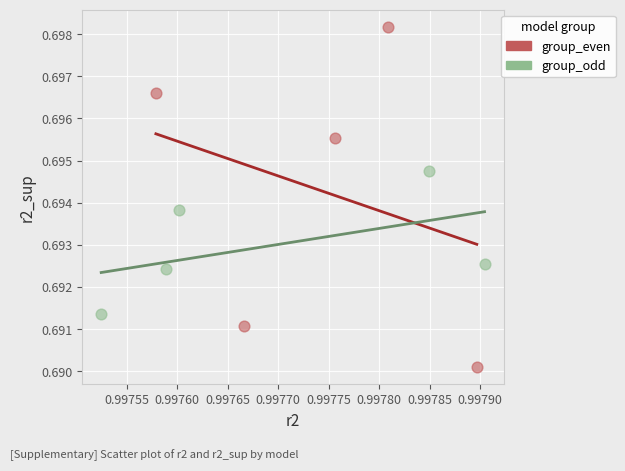

Which series has the largest Y range (max minus min)?

group_even